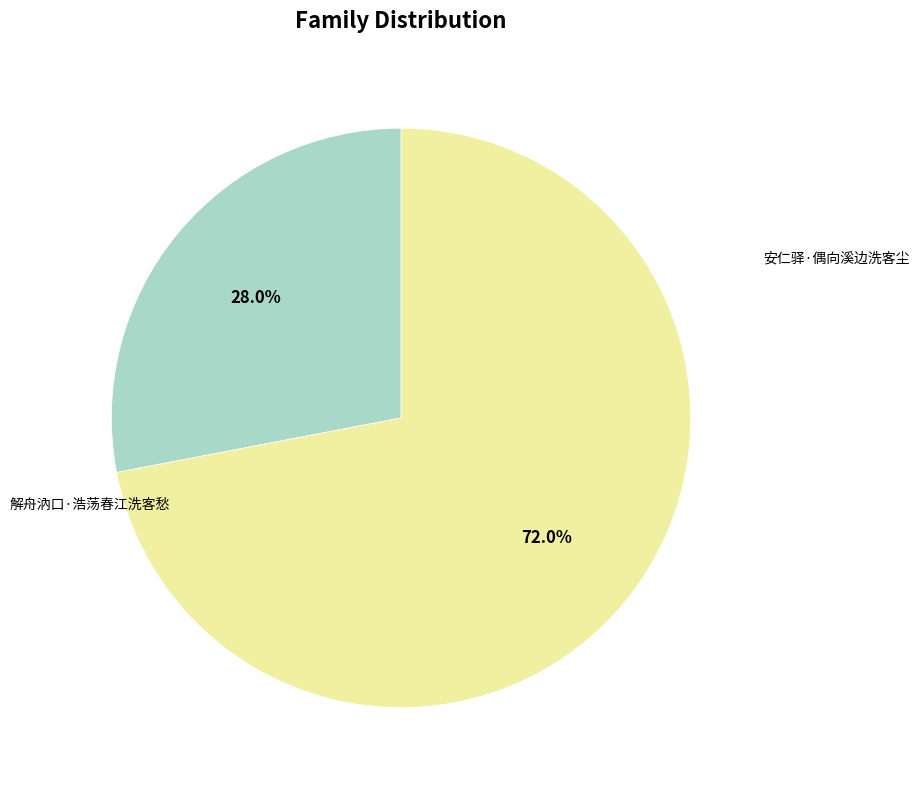

Which slice is the smallest?

安仁驿·偶向溪边洗客尘